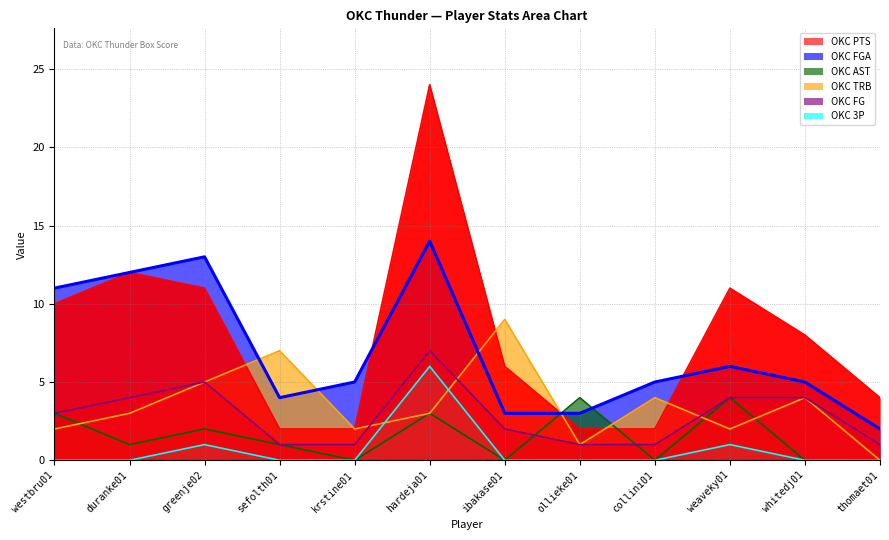

What position from the right is weaveky01?

3